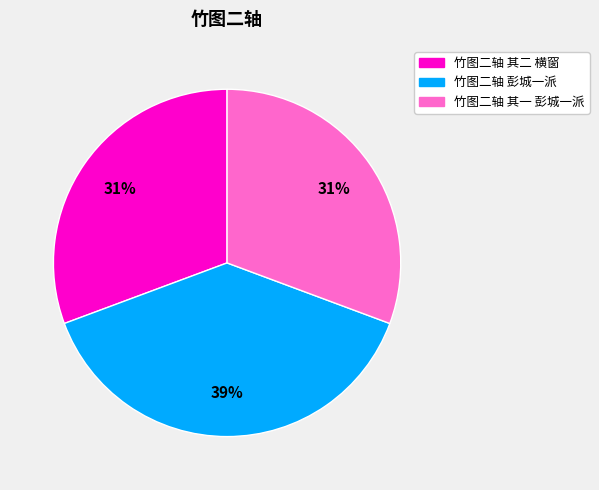

Which has a higher value, 竹图二轴 彭城一派 or 竹图二轴 其一 彭城一派?

竹图二轴 彭城一派